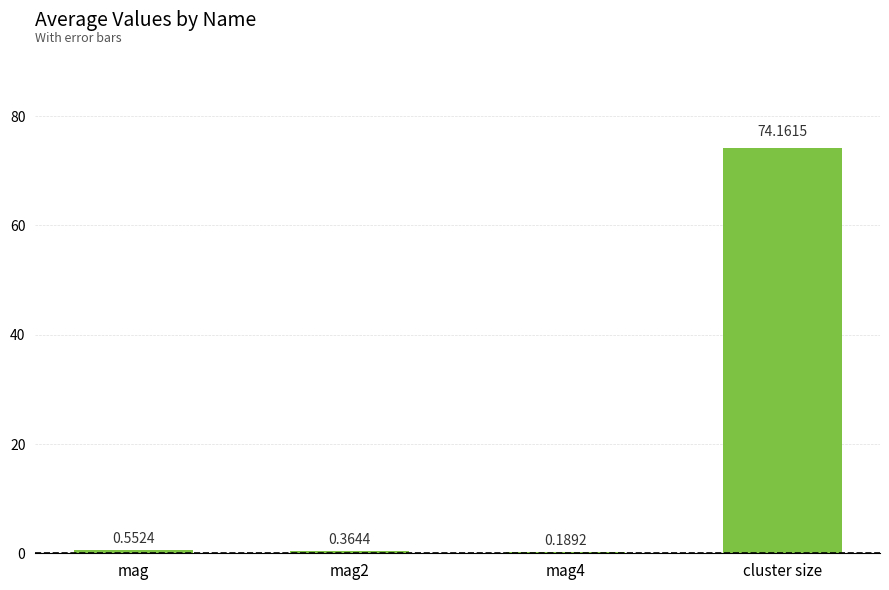

Where is the data nearest to the value 37?

mag